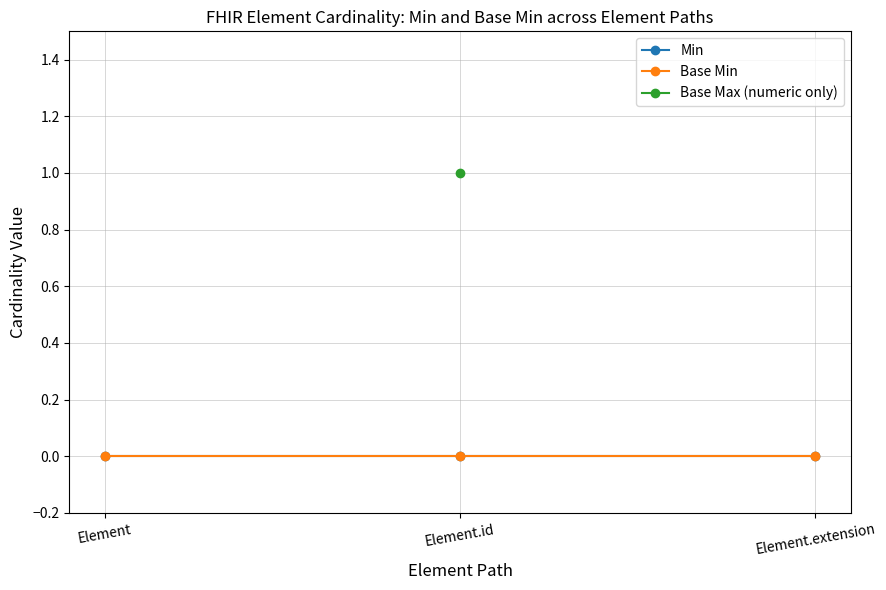

Rank the series at Element from lowest to highest value.

Min, Base Min, Base Max (numeric only)